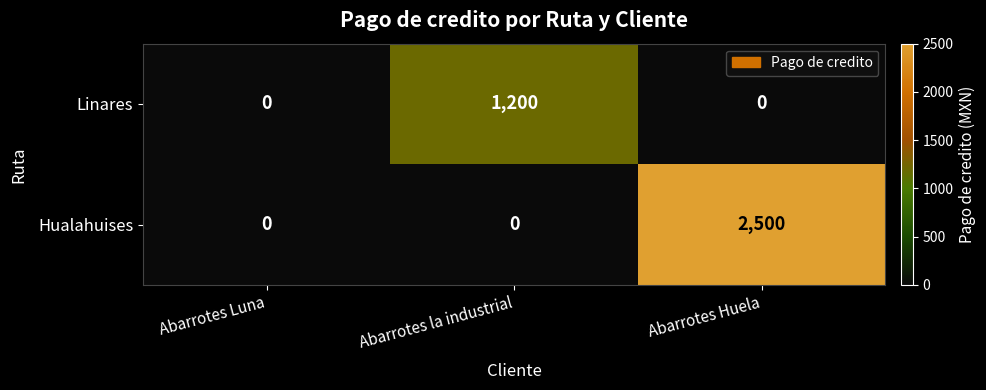

Reading right to left, extract all data points from this chart.

Linares: Abarrotes Huela=0	Abarrotes la industrial=1200	Abarrotes Luna=0
Hualahuises: Abarrotes Huela=2500	Abarrotes la industrial=0	Abarrotes Luna=0